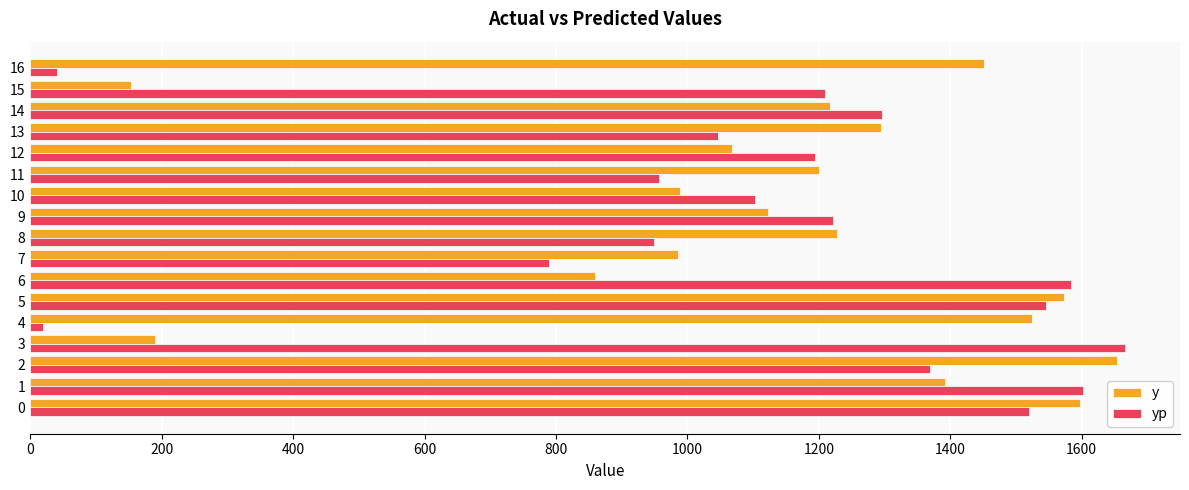

List the series in order of their overall mean, highest first.

y, yp